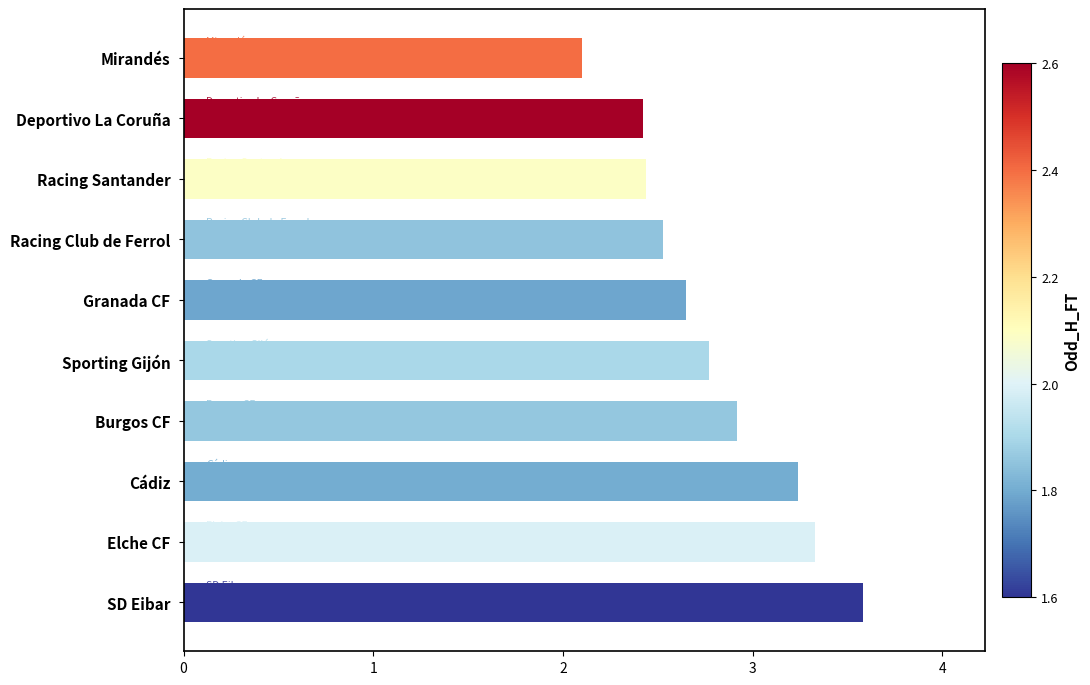

What is the difference between the values at Mirandés and Racing Santander?

0.3